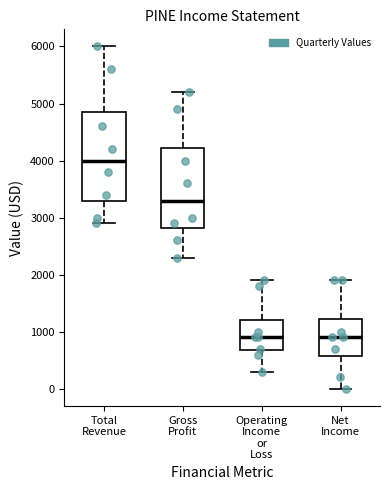

Where does the lower whisker of the box for Gross Profit end on the y-axis? The values are not printed on the chart, so give them approximately, as read against the axis.

2300